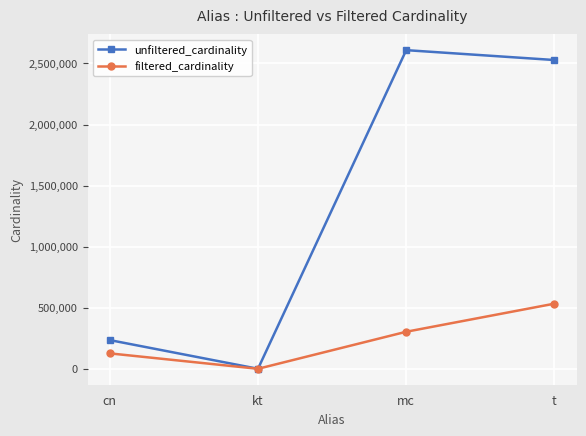

At which label is filtered_cardinality closest to 266685?

mc